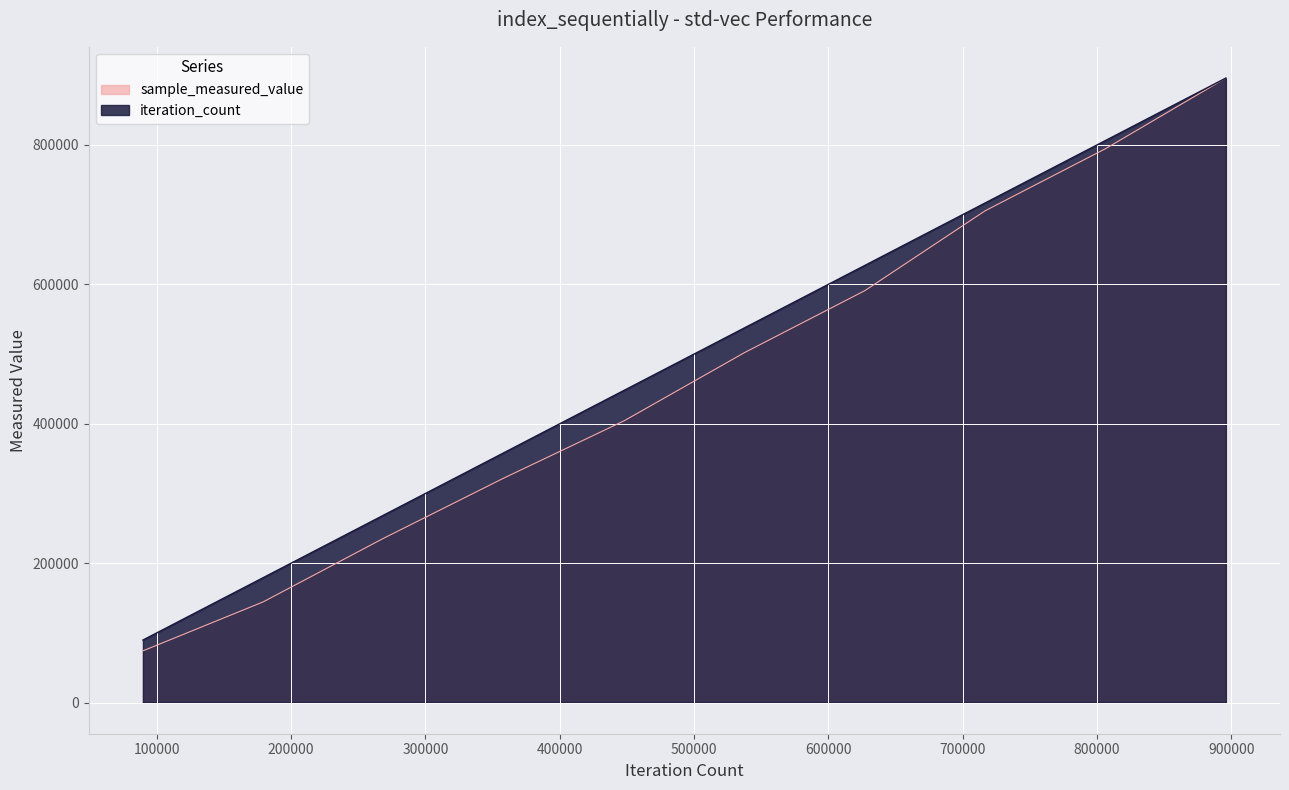

How many series are shown in this chart?

2